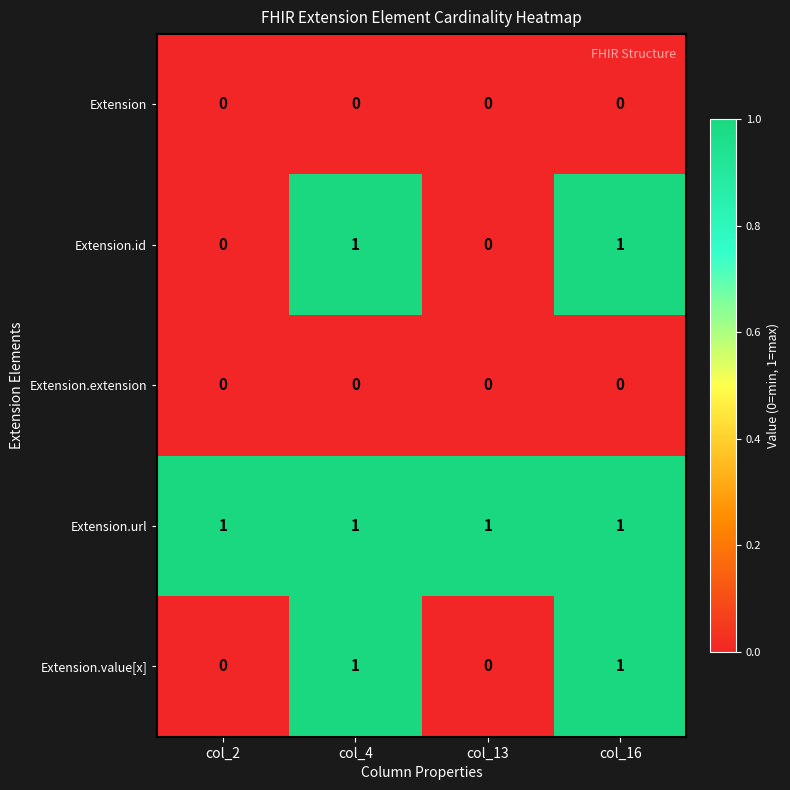

How many Extension.value[x] values are between 0 and 1?

4